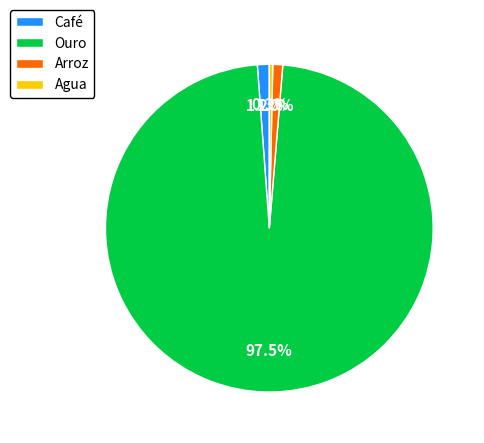

To the nearest percent, what portion does Arroz represent?

1%